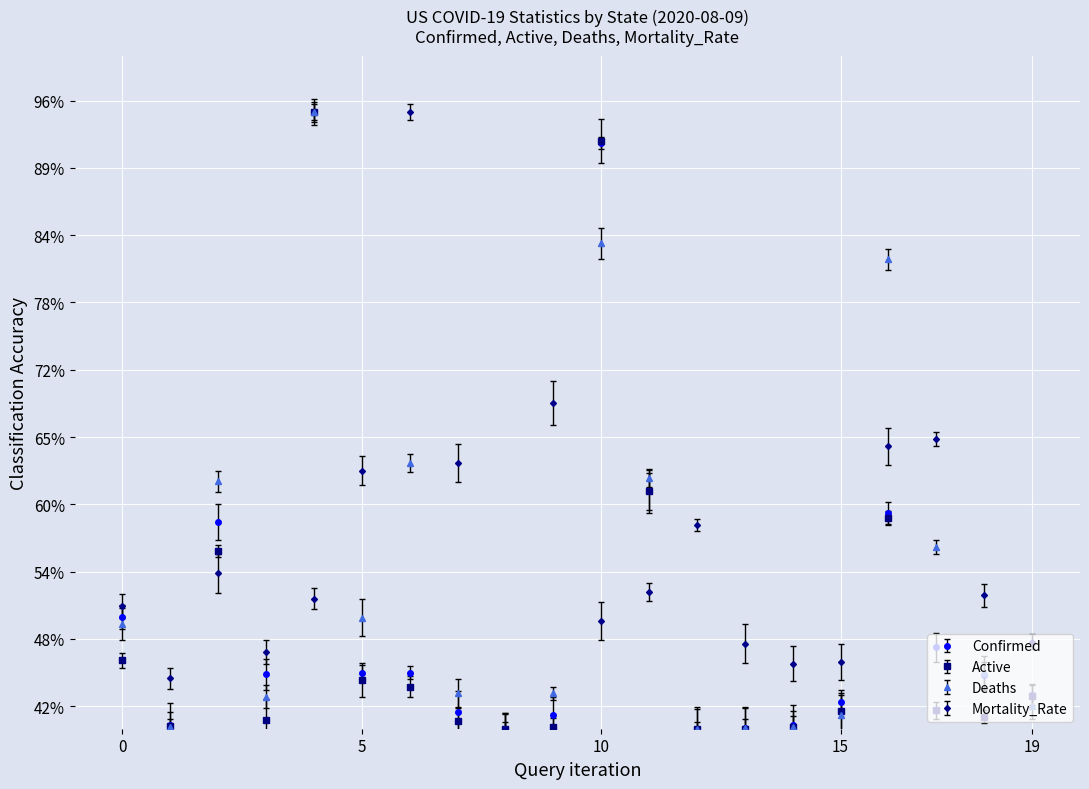

What are all the series names shown in the legend?

Confirmed, Active, Deaths, Mortality_Rate